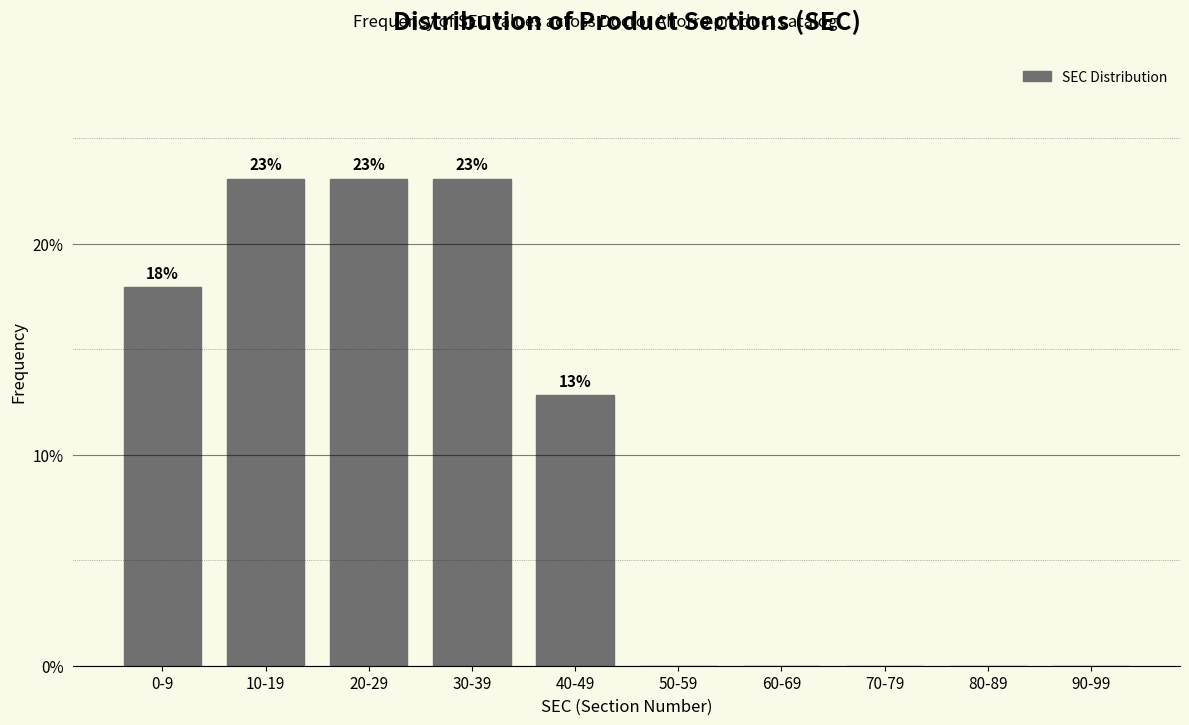

Which has a higher value, 80-89 or 20-29?

20-29